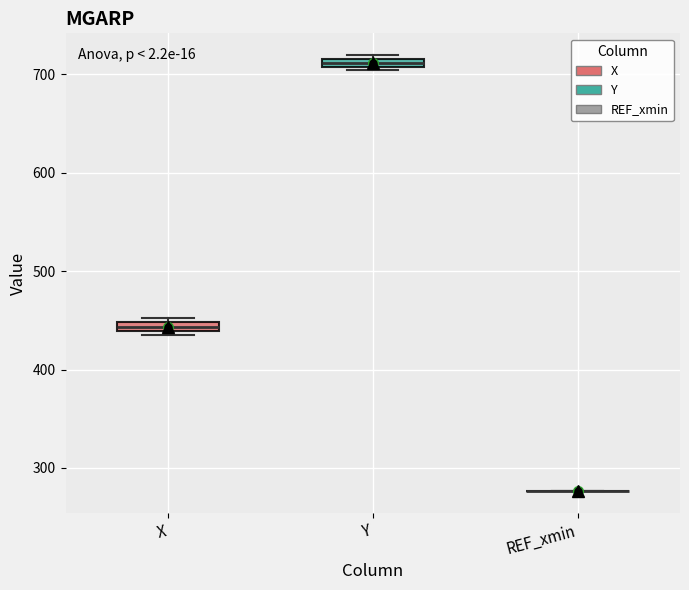

Where is the lower edge of the box for Y on the y-axis? The values are not printed on the chart, so give them approximately, as read against the axis.

710